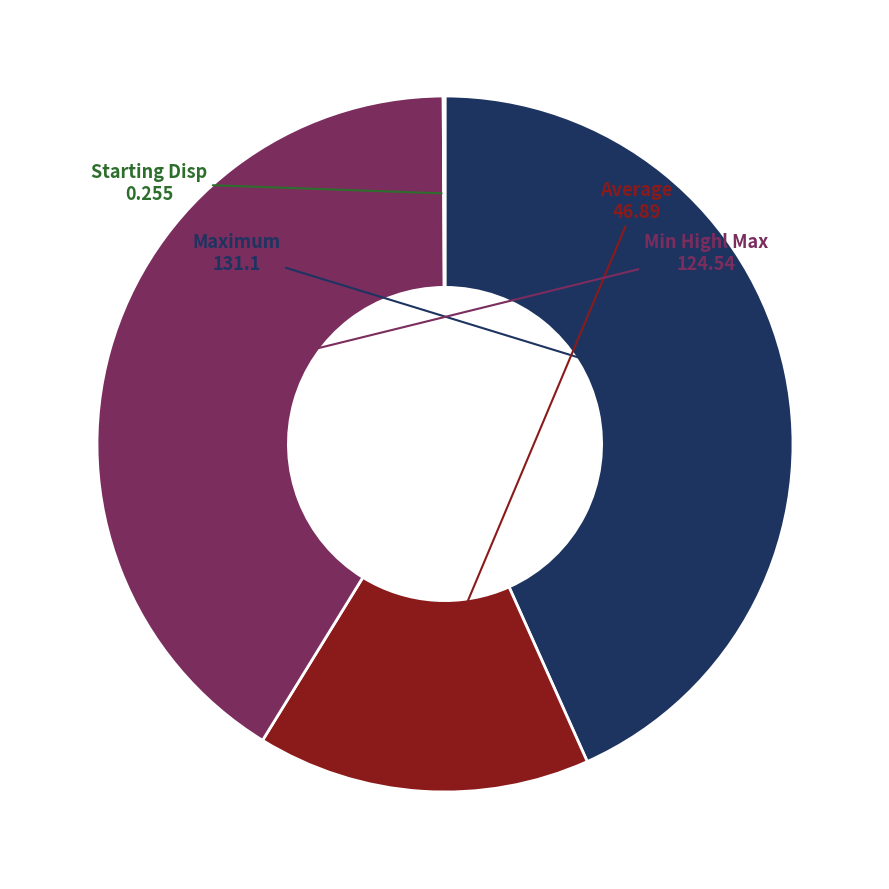

Is there any slice that represents more than half of the pie?

No